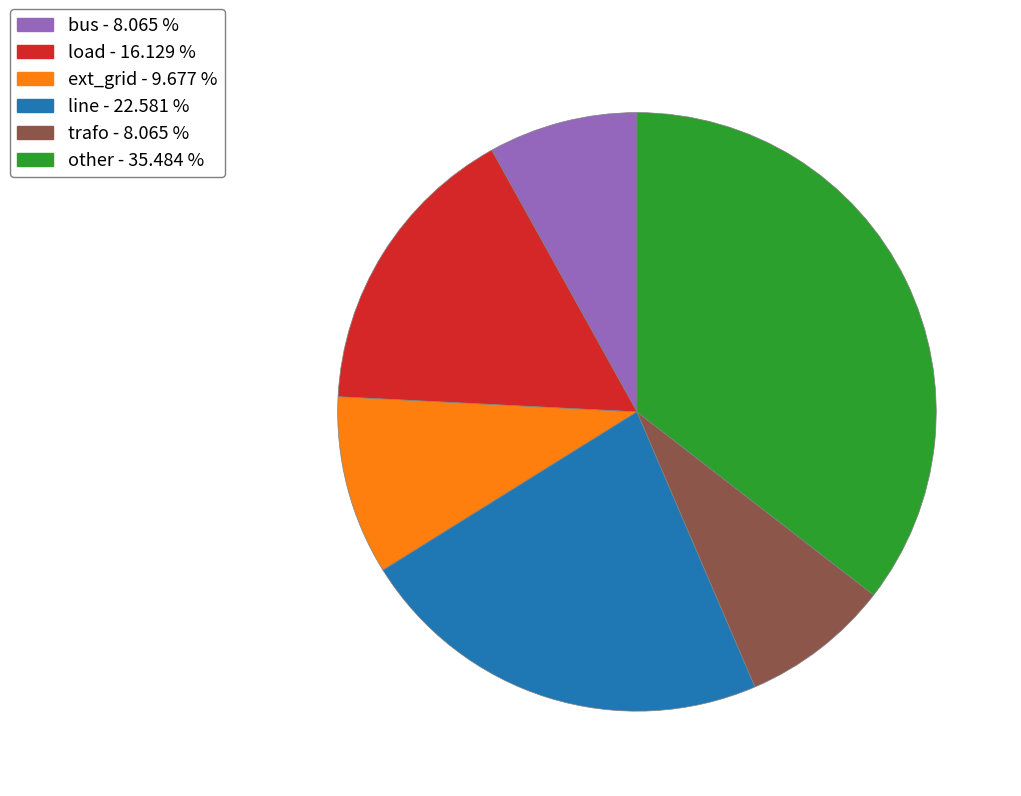

What is the ratio of the value at other to the value at load?

2.2